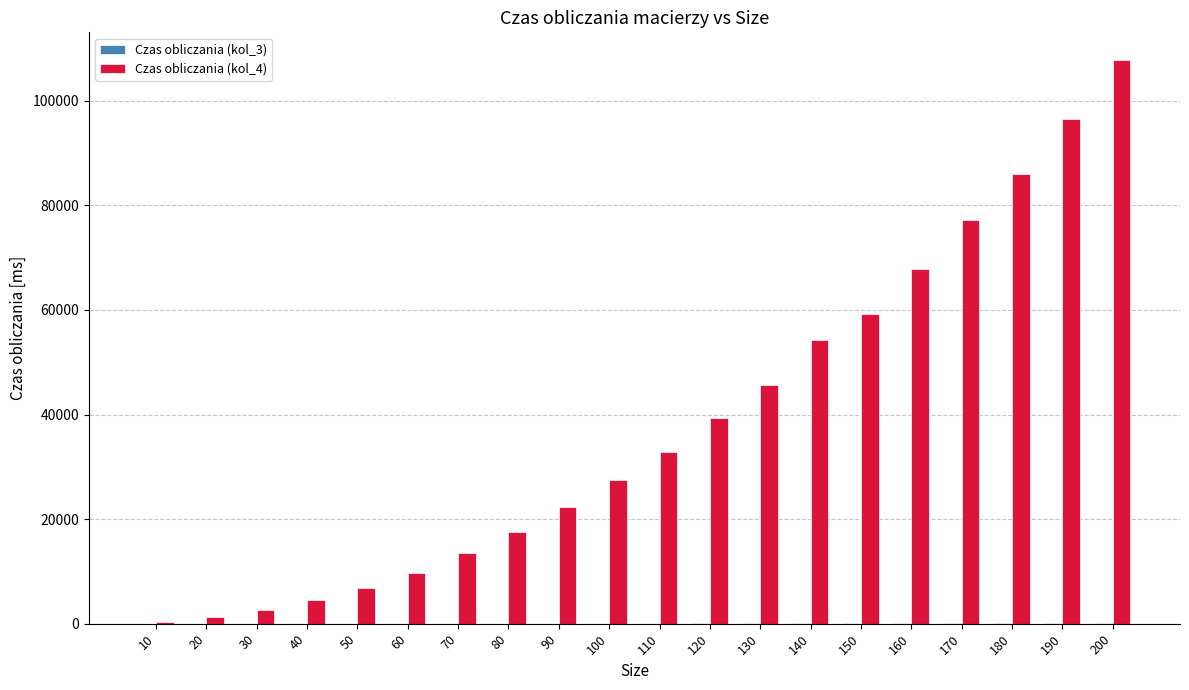

What is the difference between the Czas obliczania (kol_4) values at 150 and 30?

56578.1